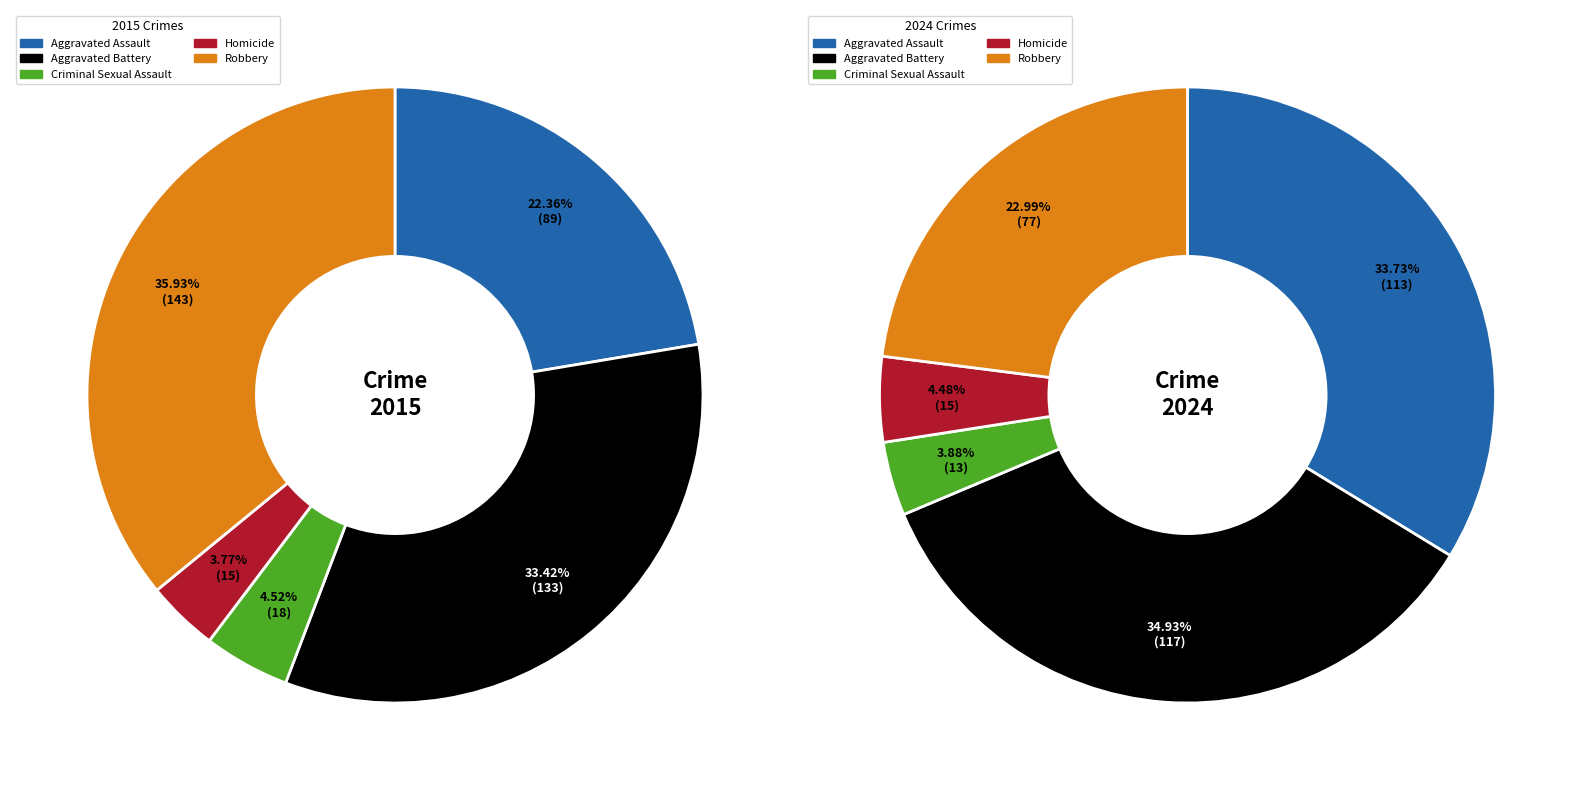

The Robbery slice represents 36% of the pie. True or false?

True